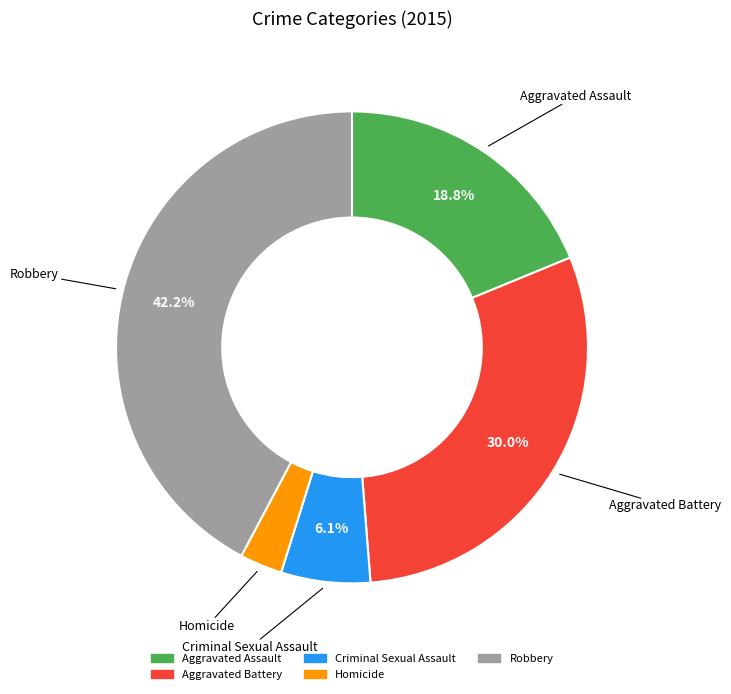

What is the smallest slice in the pie chart?

Homicide